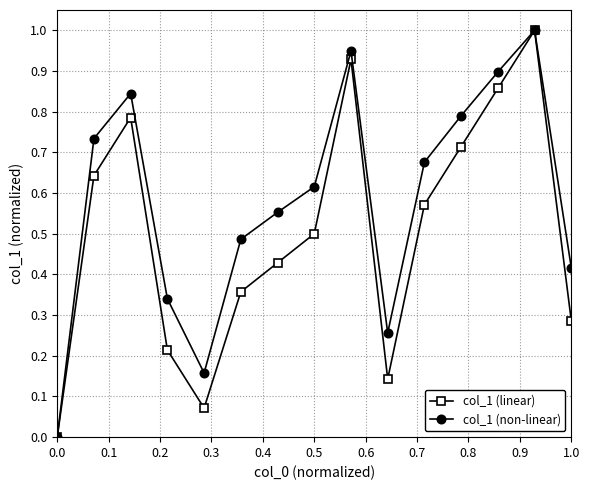

What is the highest value of the col_1 (non-linear) series?

1.0